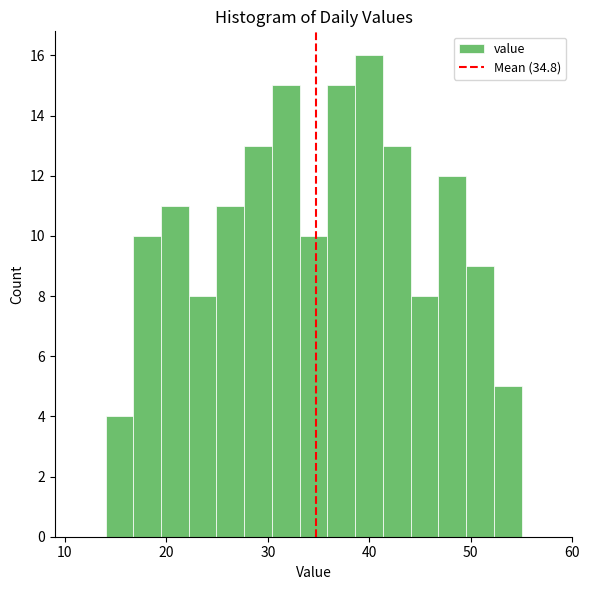

Read against the x-axis, roughly where is the centre of the tallest bar?

40